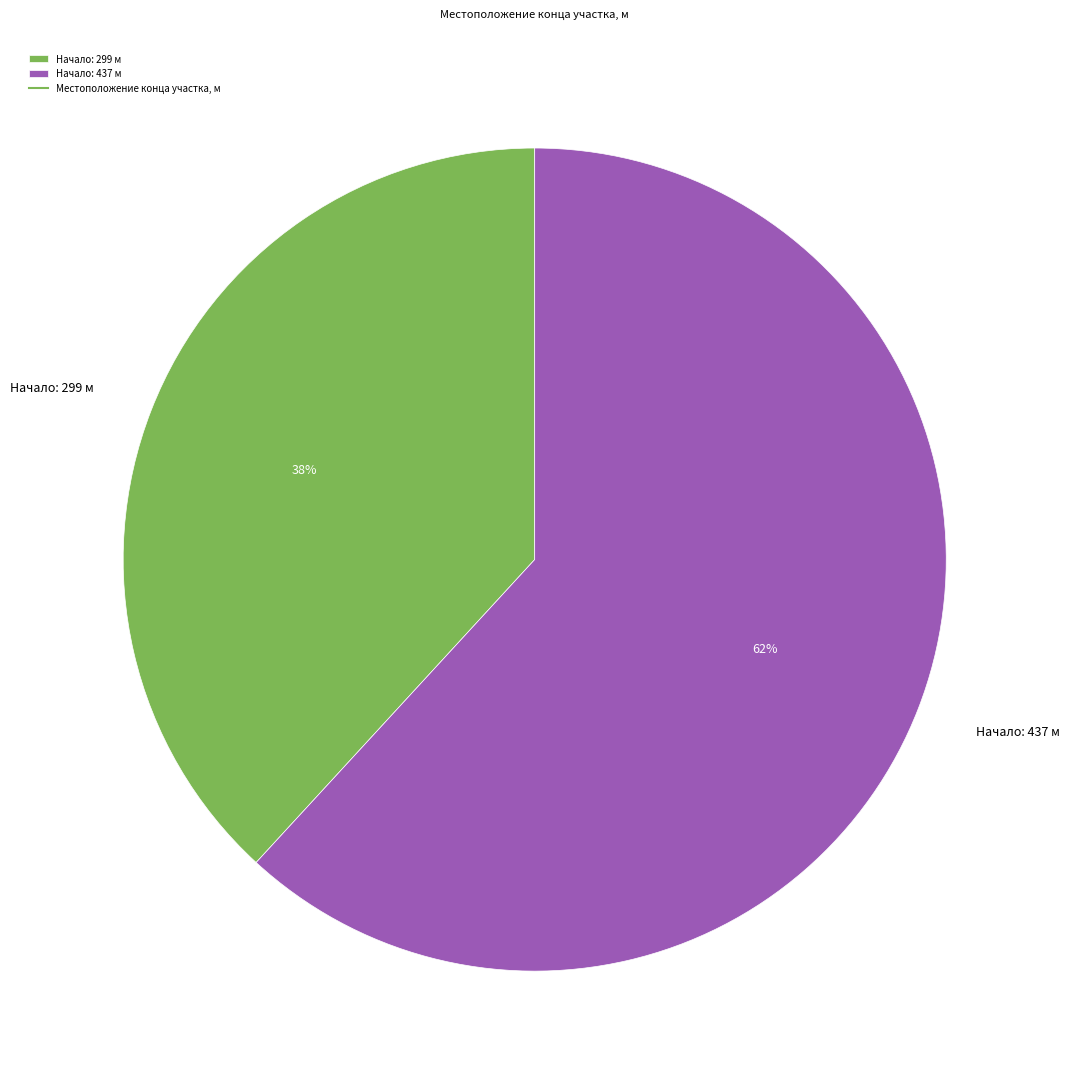

To the nearest percent, what is the difference between the largest and smallest slice percentages?

24%